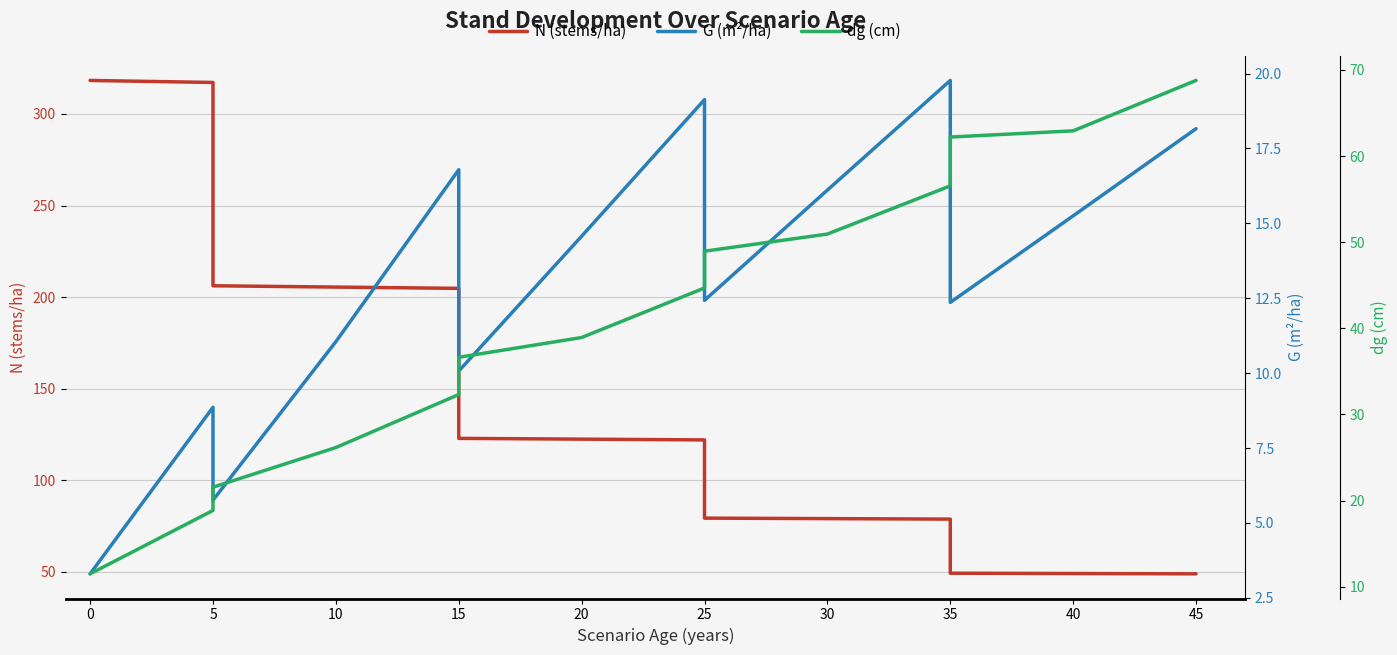

What is the sum of the G (m²/ha) values at 35 and 30?

35.9